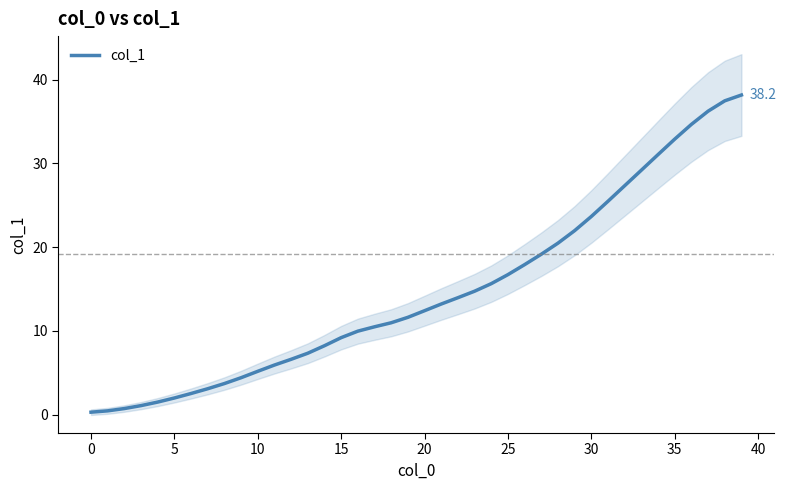

What is the highest value of the col_1 series?

38.2